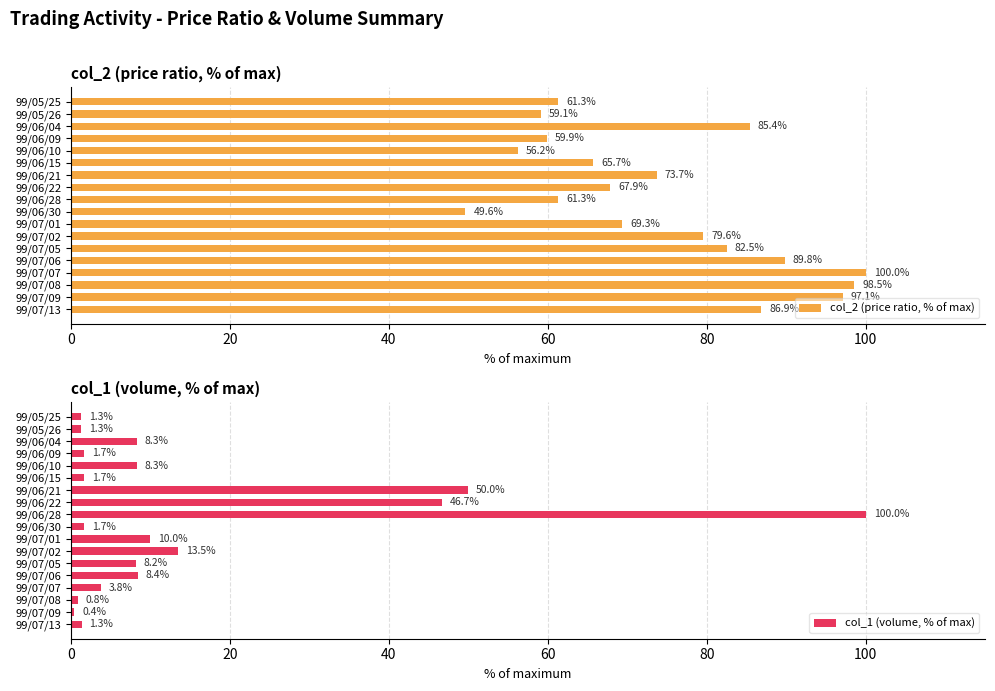

The col_2 (price ratio, % of max) series shows 14.5 at 99/06/15. True or false?

False